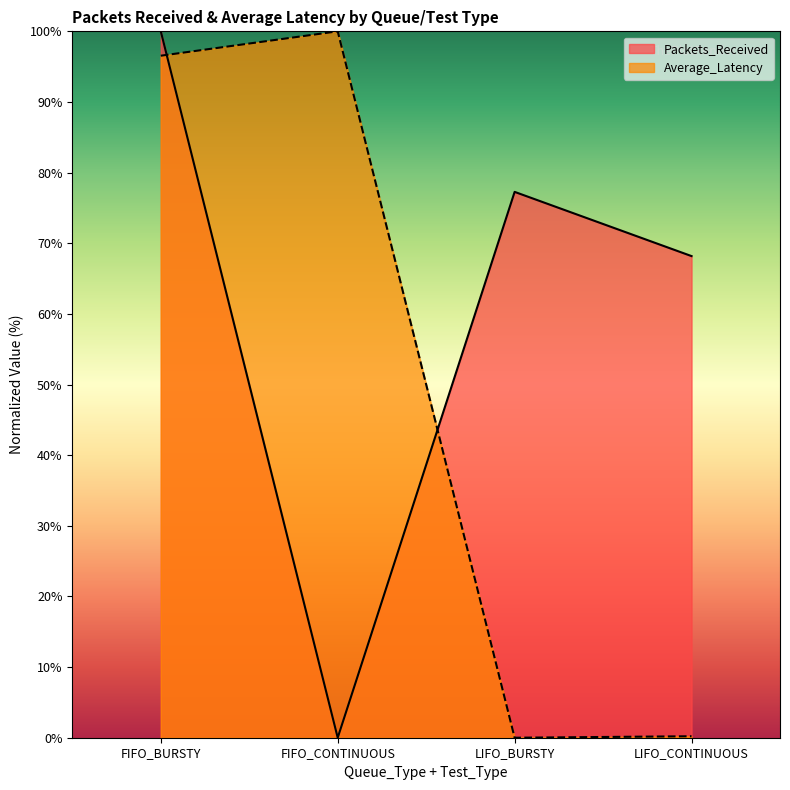

Reading right to left, extract all data points from this chart.

Packets_Received: 68.2	77.3	0.0	100.0
Average_Latency: 0.2	0.0	100.0	96.5